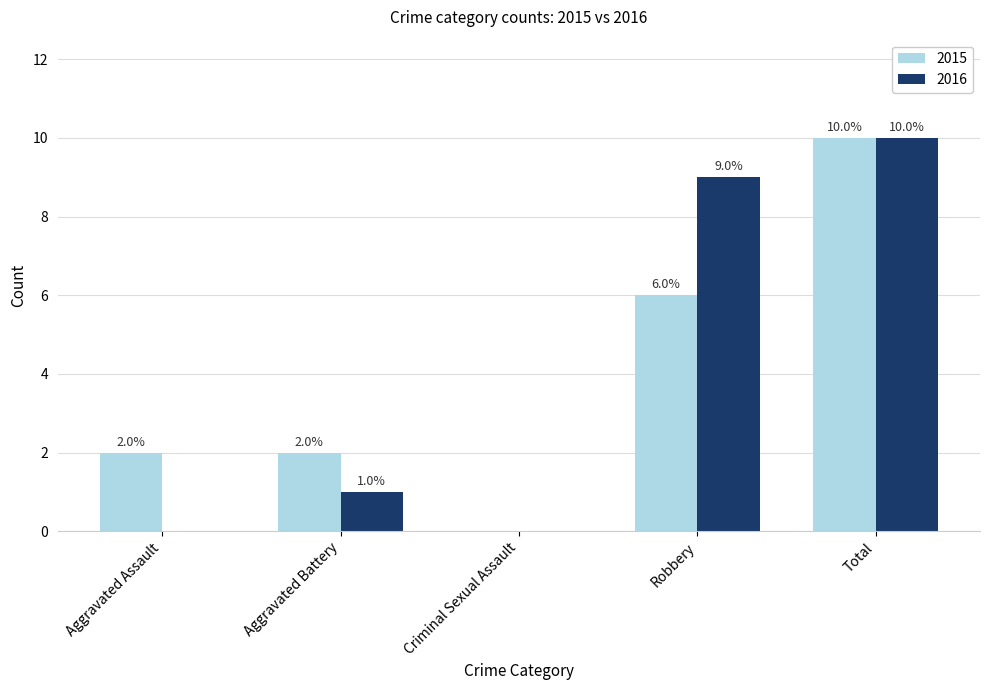

Is the value of 2015 at Total greater than the value of 2016 at Aggravated Assault?

Yes